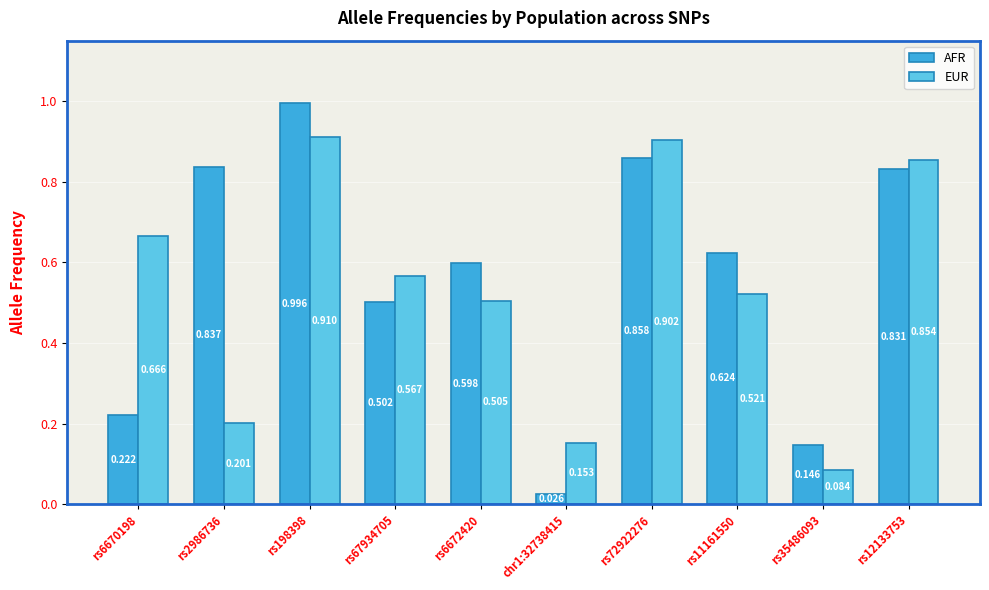

Is the value of AFR at rs12133753 greater than the value of EUR at rs12133753?

No